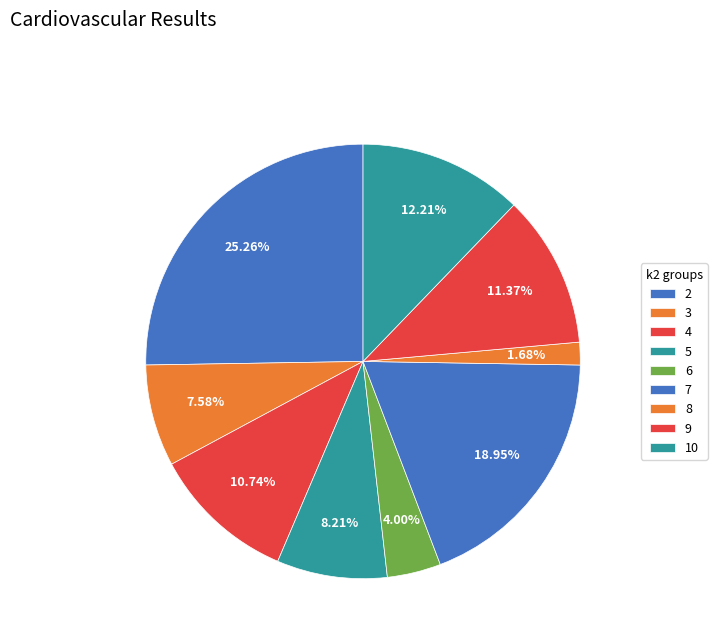

What percentage is the 7 slice, to the nearest percent?

19%